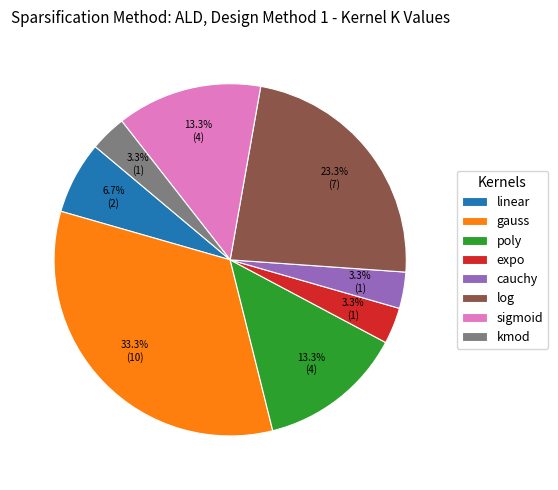

The cauchy slice represents 3% of the pie. True or false?

True